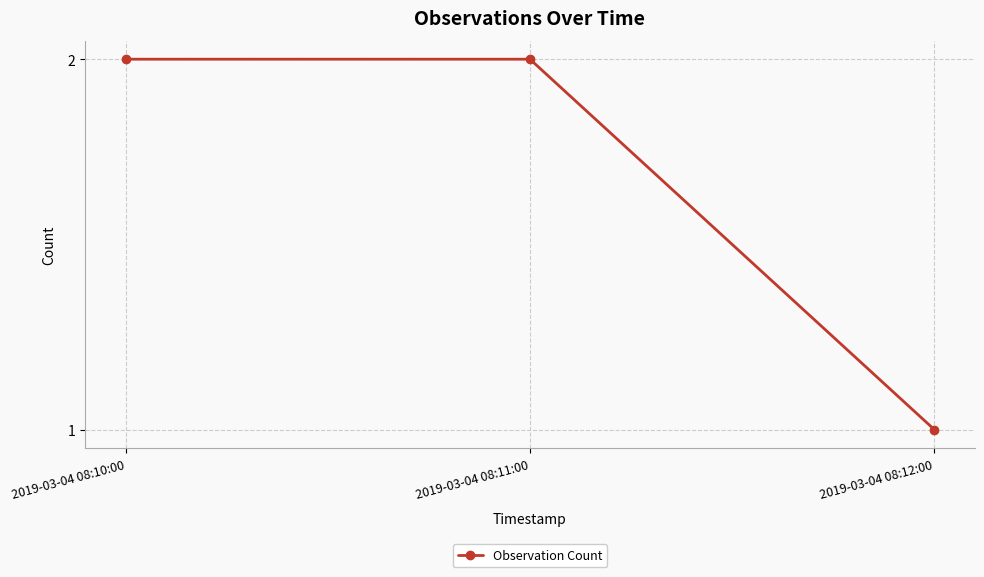

What position from the right is 2019-03-04 08:12:00?

1